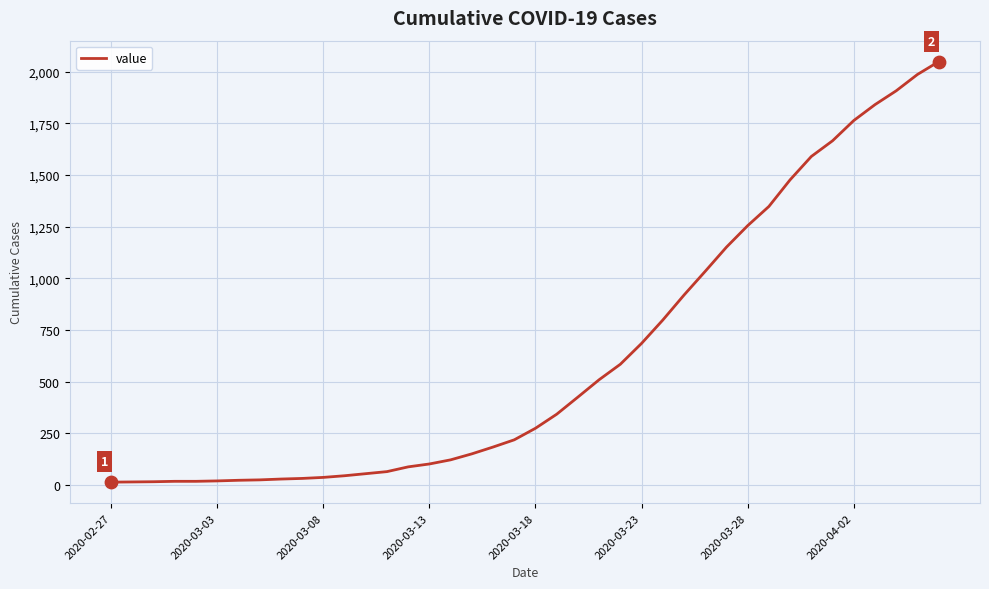

What is the maximum value shown in the chart?

2049